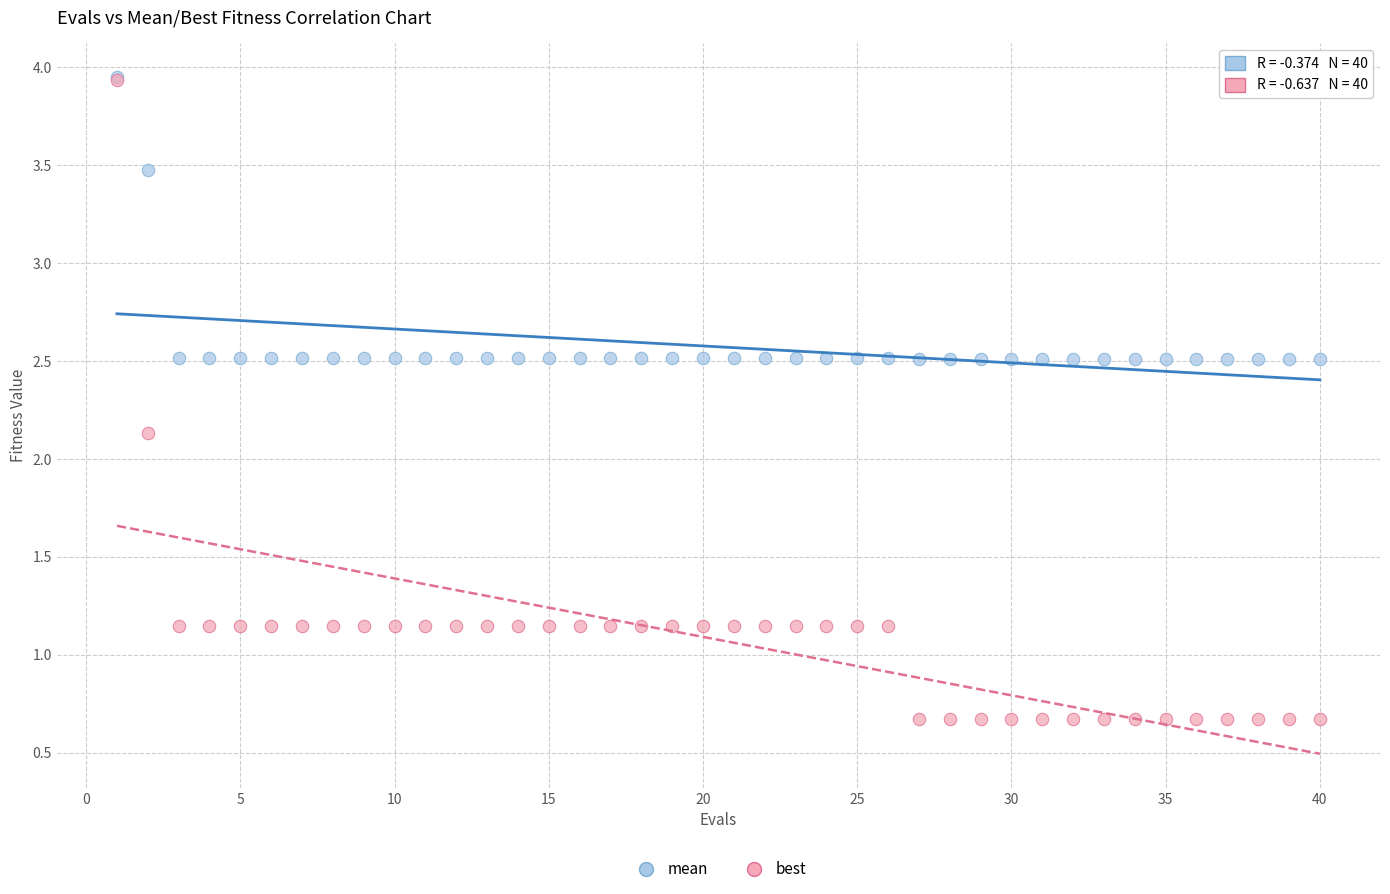

In the best series, what Y value is closest to 2?

2.1